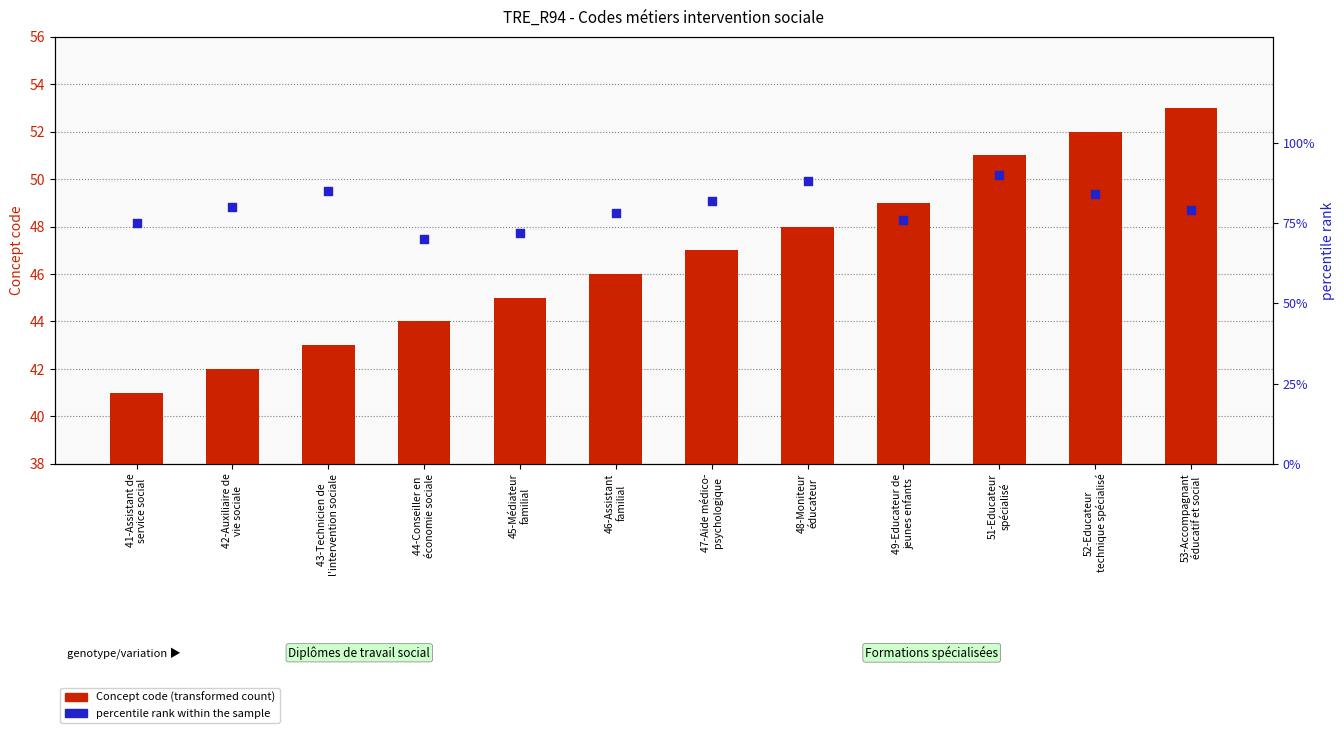

At which category is the sum across all series the highest?

51-Educateur
spécialisé